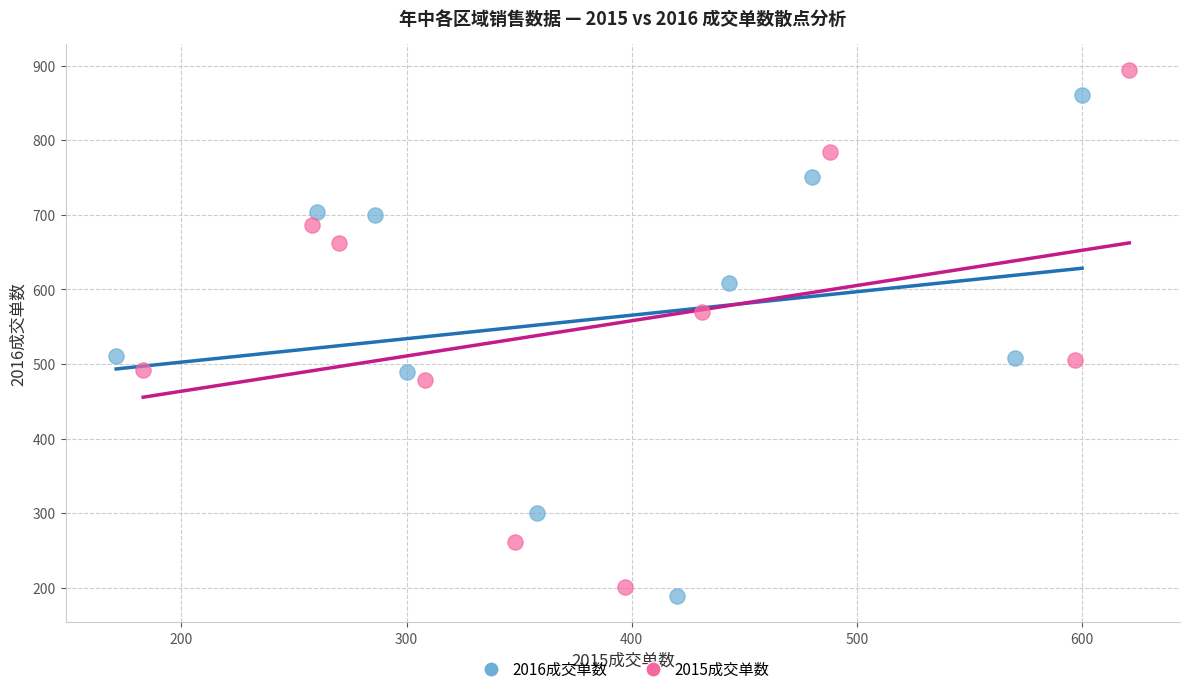

Which series reaches the maximum Y coordinate?

2015成交单数